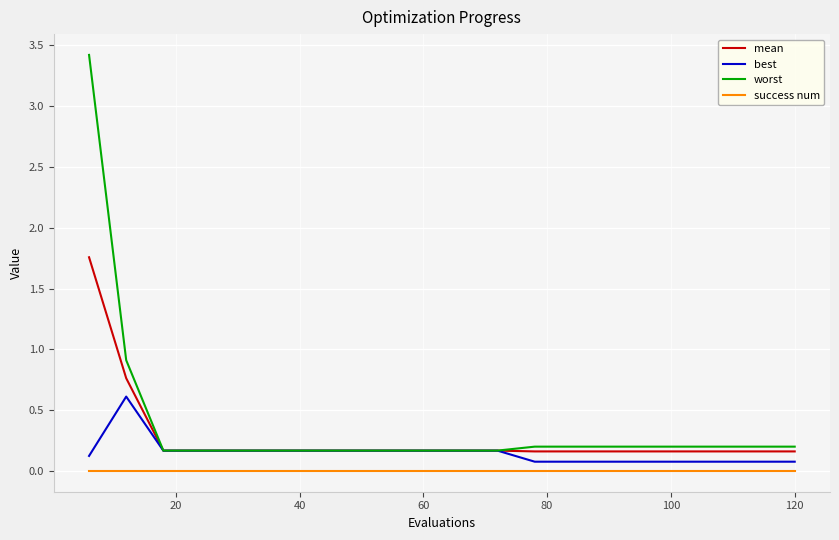

Which series has the largest range (max minus min)?

worst